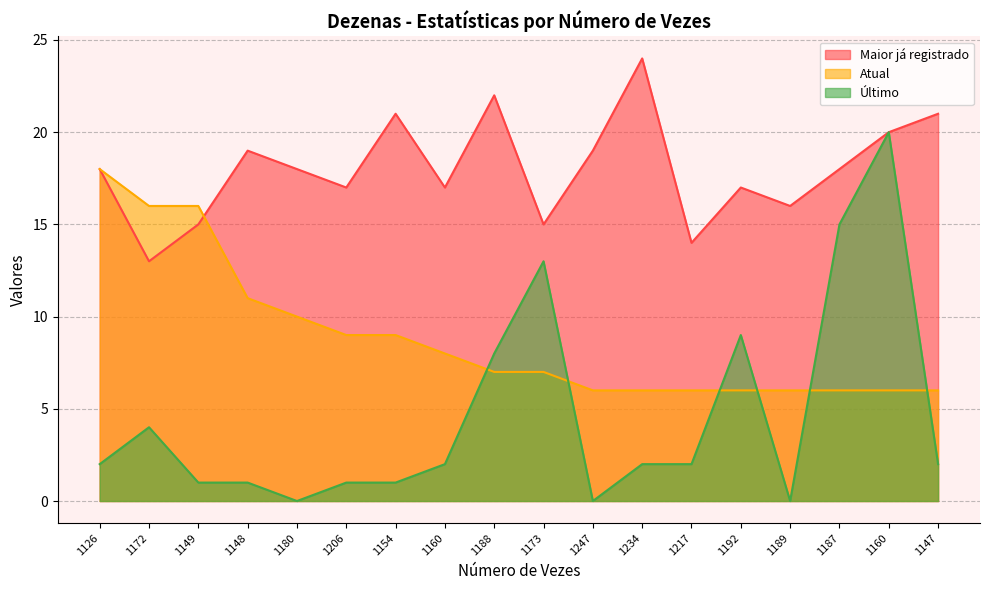

Reading left to right, extract all data points from this chart.

Maior já registrado: 18	13	15	19	18	17	21	17	22	15	19	24	14	17	16	18	20	21
Atual: 18	16	16	11	10	9	9	8	7	7	6	6	6	6	6	6	6	6
Último: 2	4	1	1	0	1	1	2	8	13	0	2	2	9	0	15	20	2